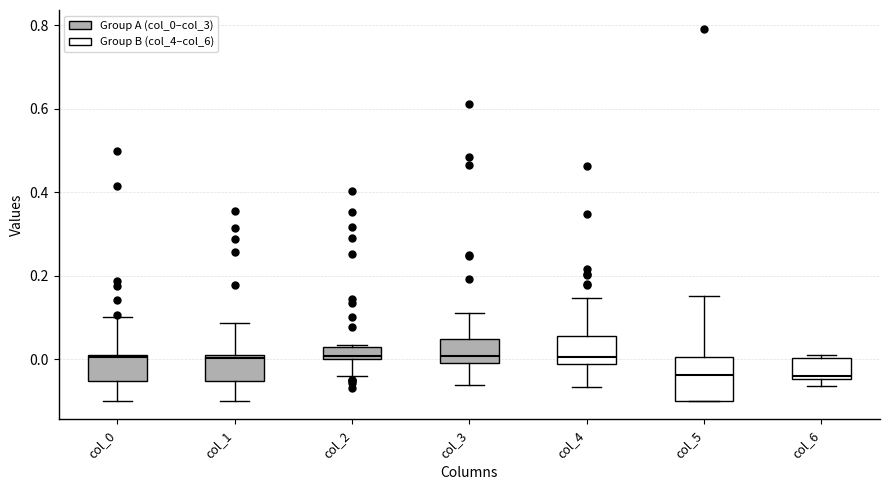

Which box is the tallest, from its lower edge to its upper edge?

col_5